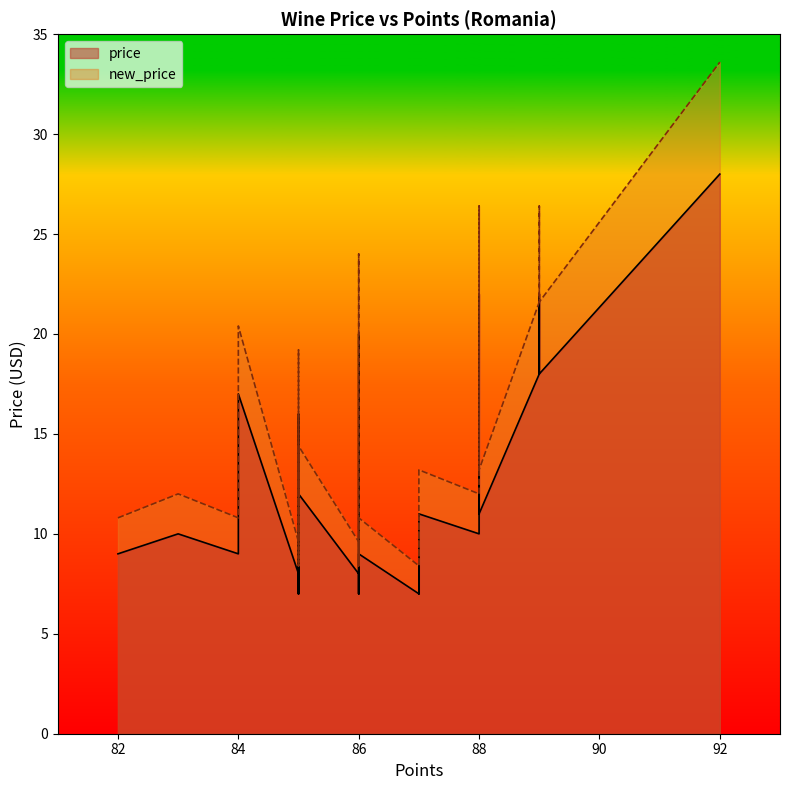

Which series changed the most between 87 and 82?

new_price